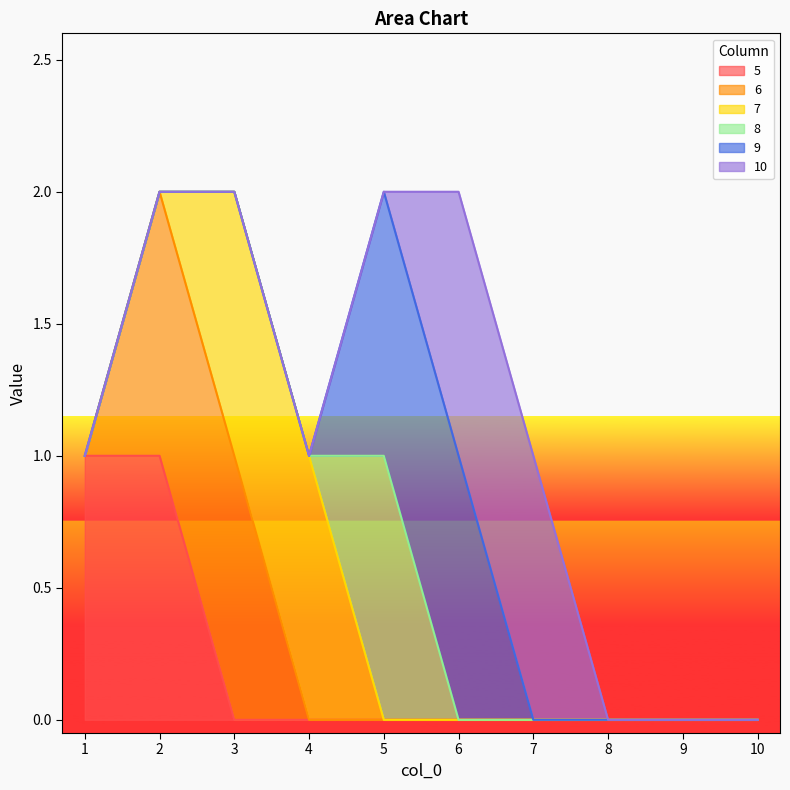

Does the chart display data point markers on the line(s)?

No